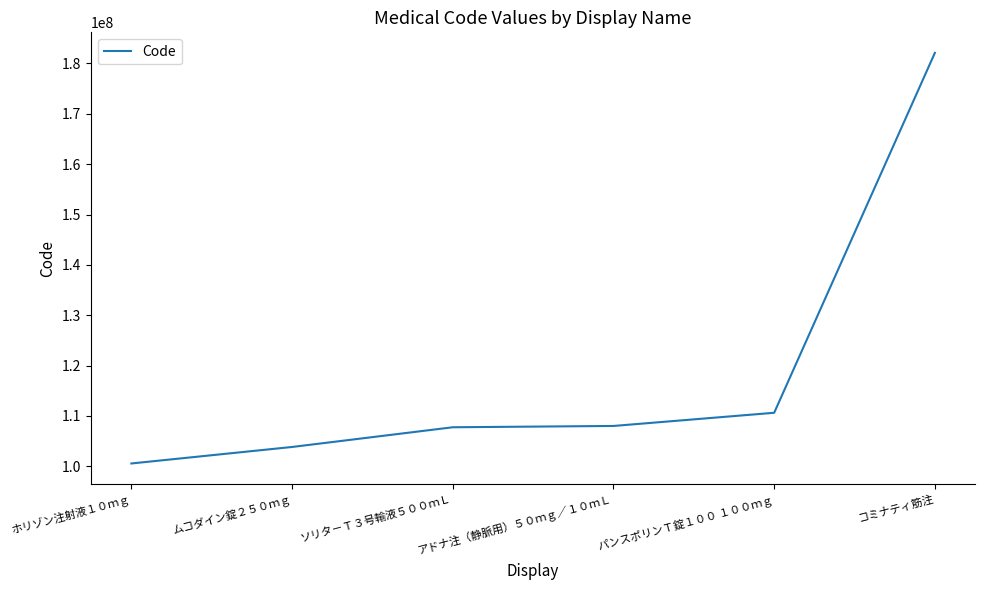

What is the approximate value at コミナティ筋注, to the nearest 100?

182110900